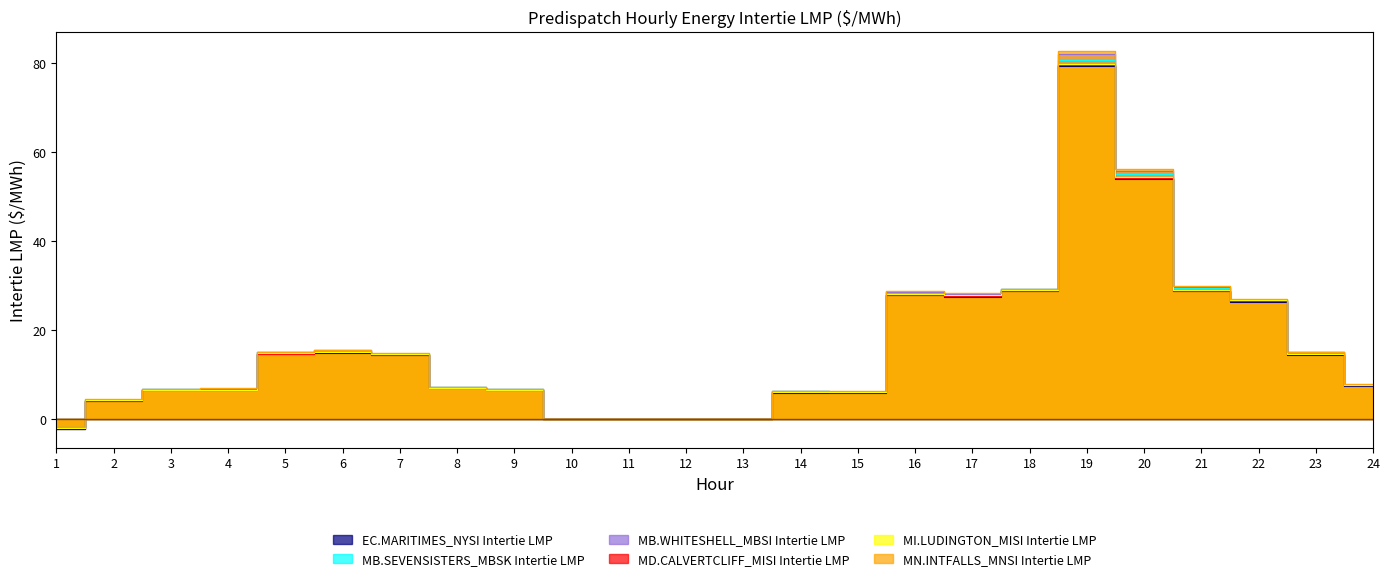

What is the highest value of the MI.LUDINGTON_MISI Intertie LMP series?

79.8